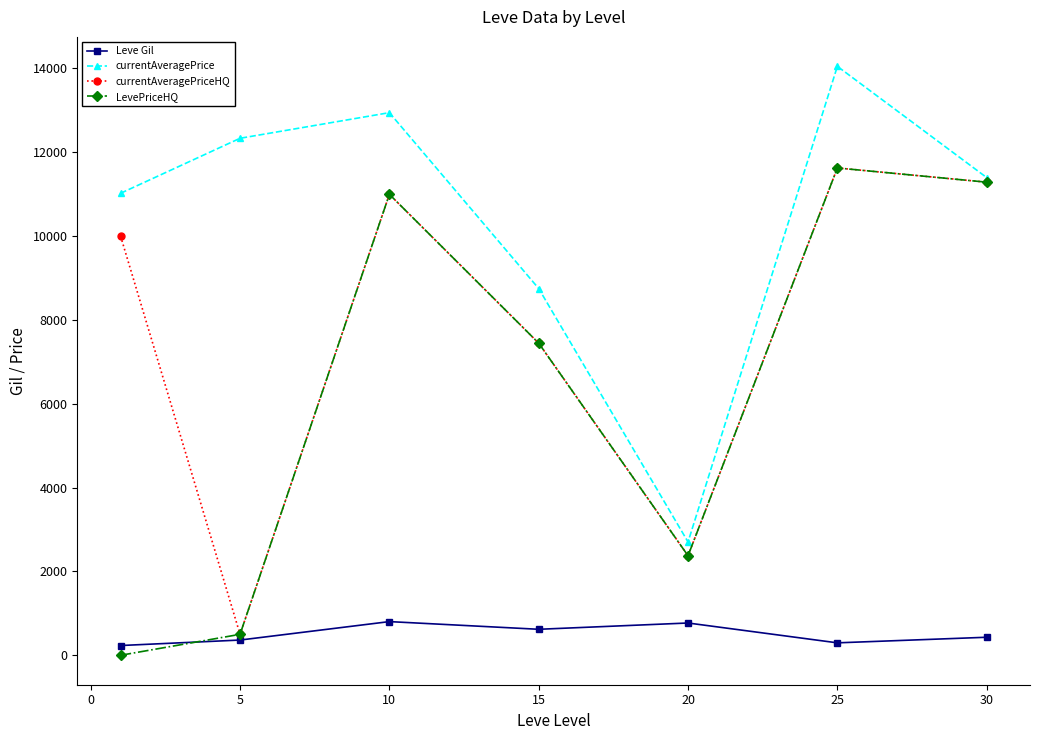

How many lines are shown in the chart?

4